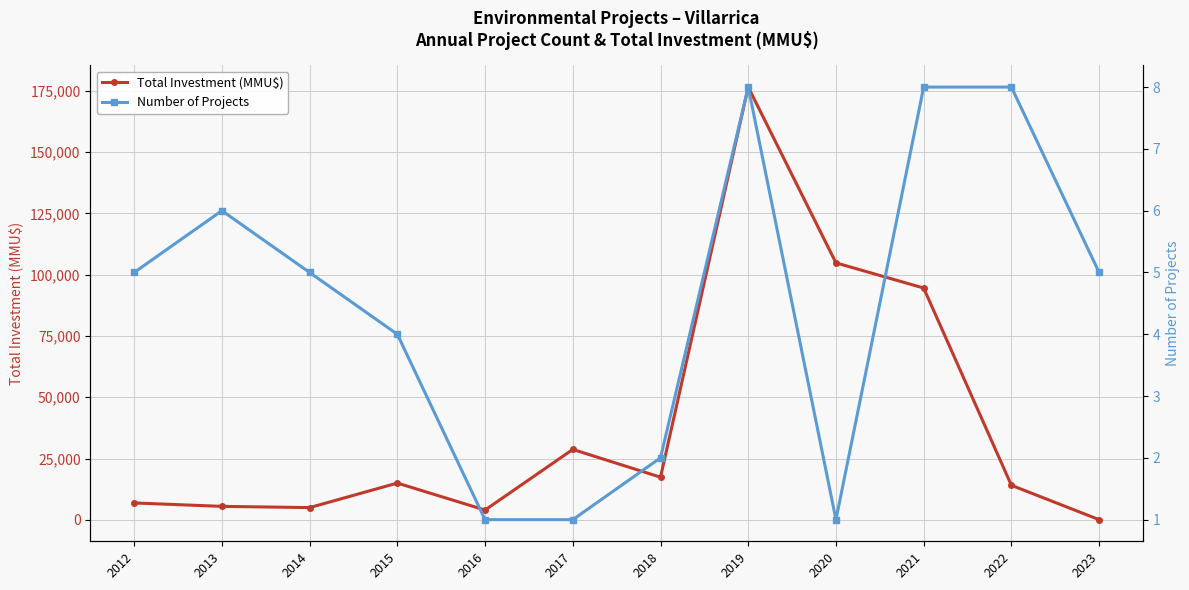

In Number of Projects, how many points are higher than both neighbors (excluding endpoints)?

2